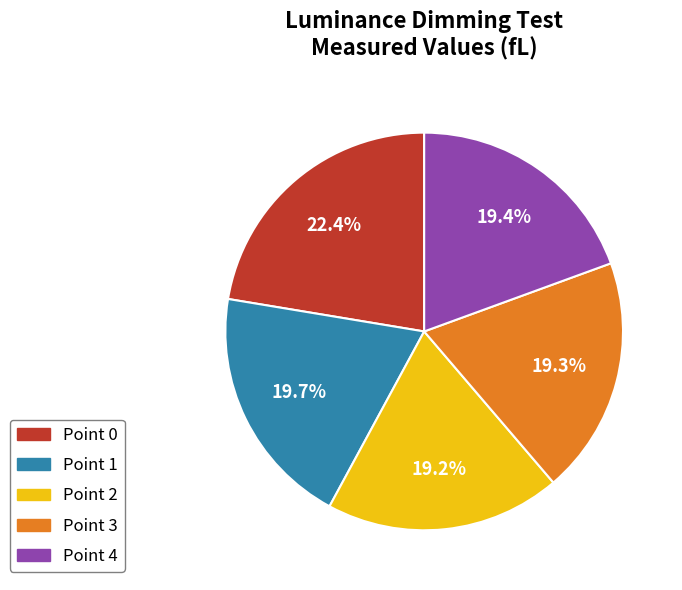

Between Point 2 and Point 1, which is larger?

Point 1